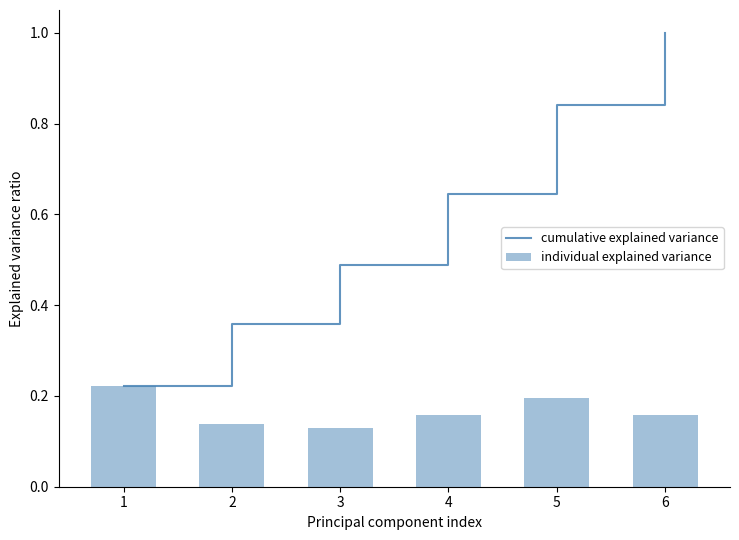

What is the difference between the cumulative explained variance values at 5 and 2?

0.5